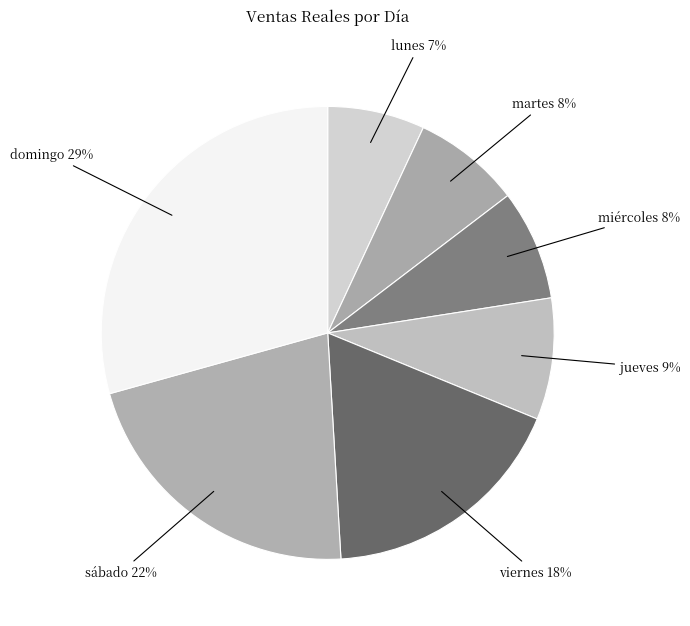

What percentage is the jueves slice, to the nearest percent?

9%